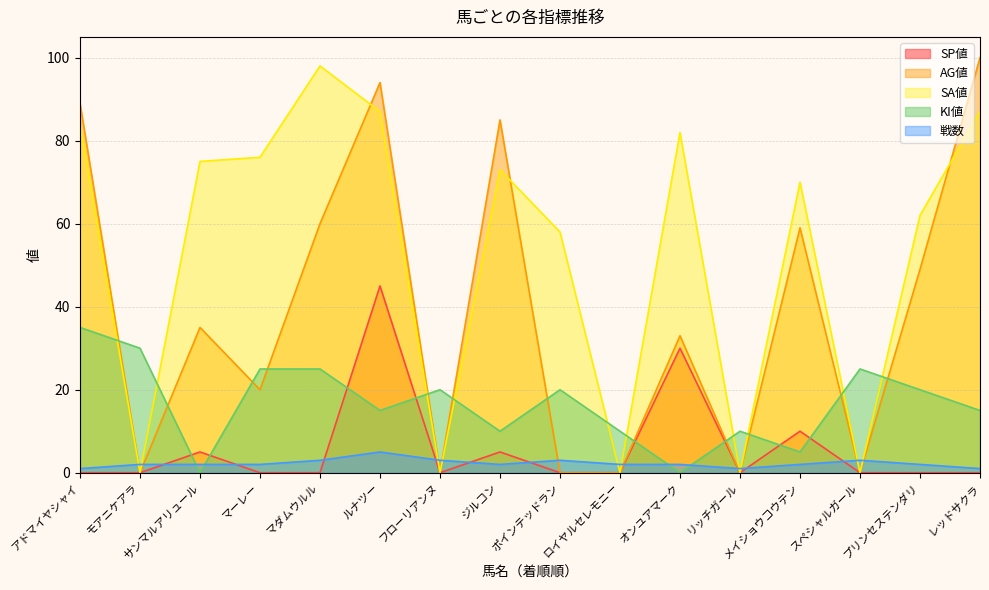

What is the spread (max minus min) of values at ルナツー?

89